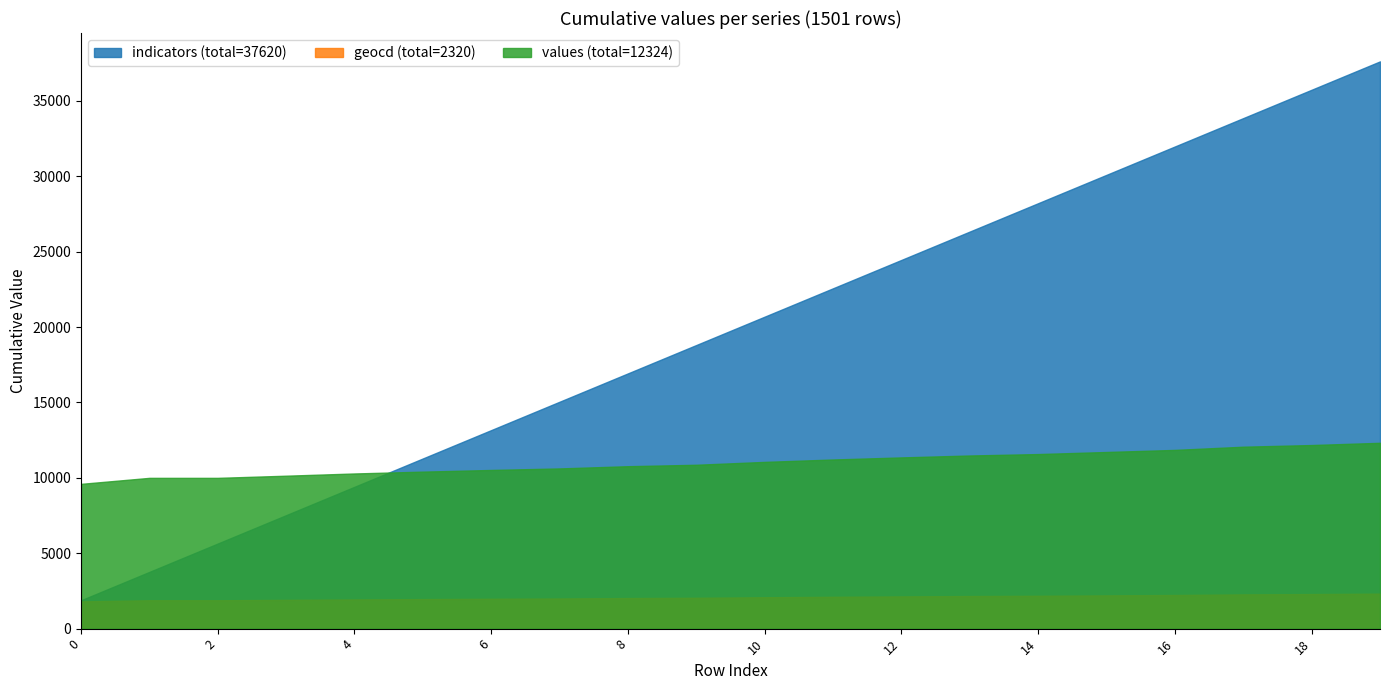

True or false: indicators has a value of 1267 at 13.

False